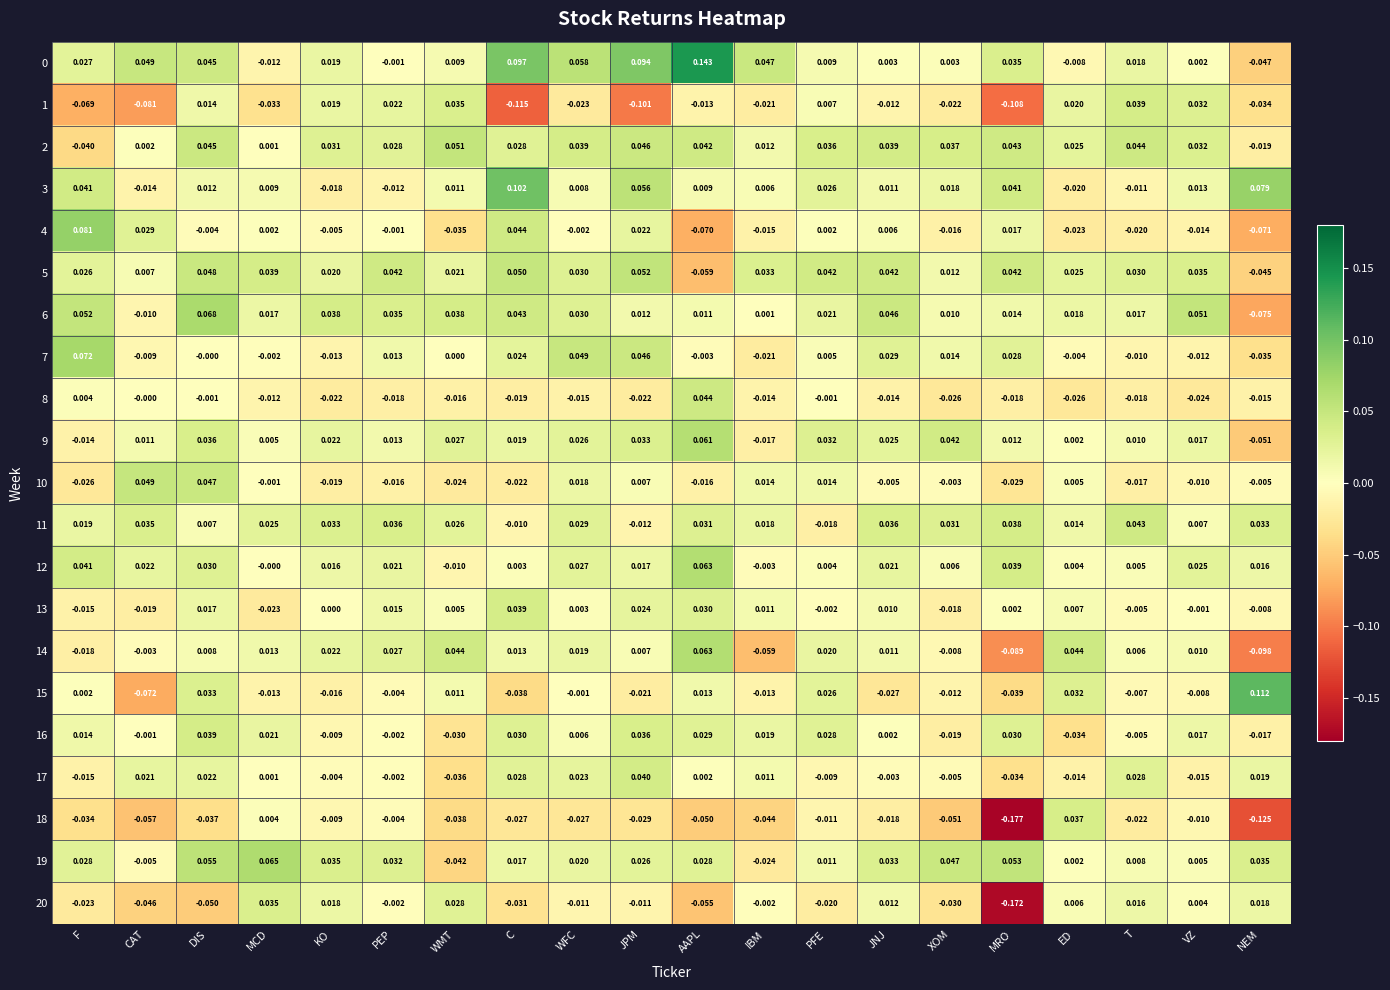

At which label does 5 first exceed 0?

F